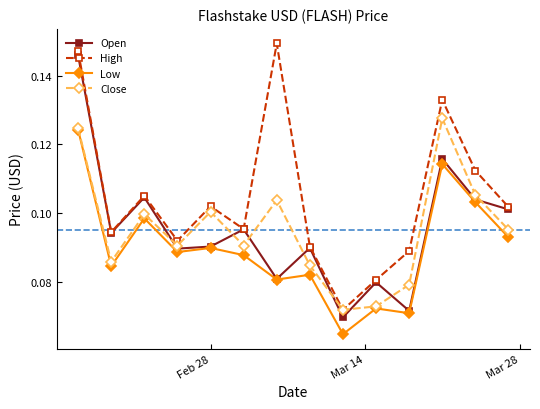

Count the Close values in the range 0 to 1.

14